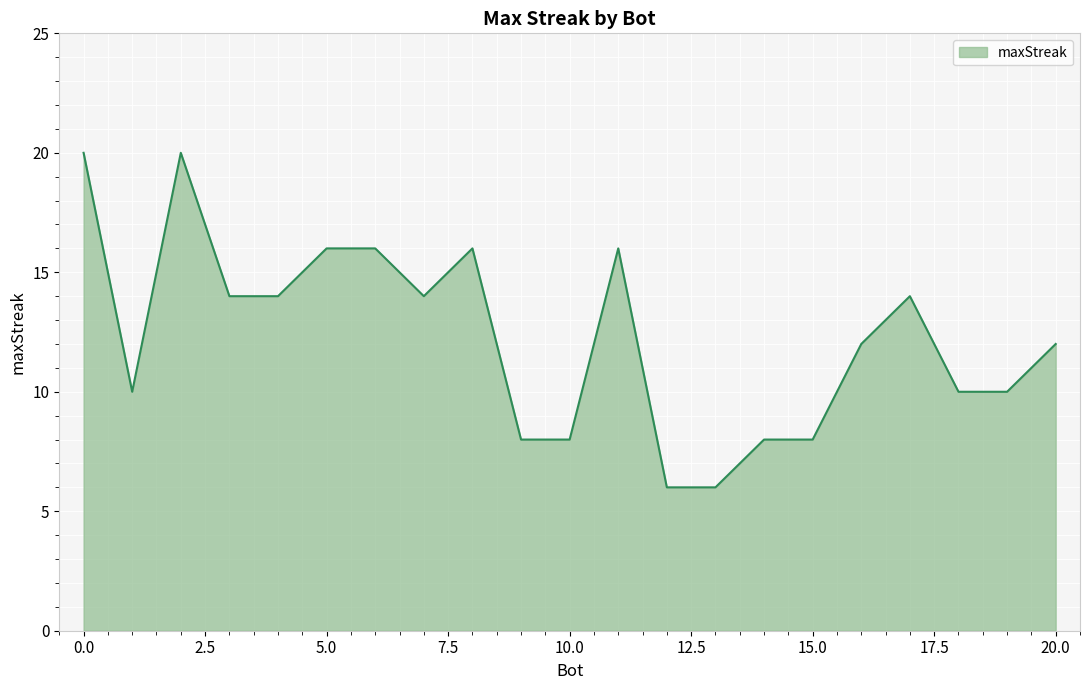

What is the difference between the maximum and minimum values?

14